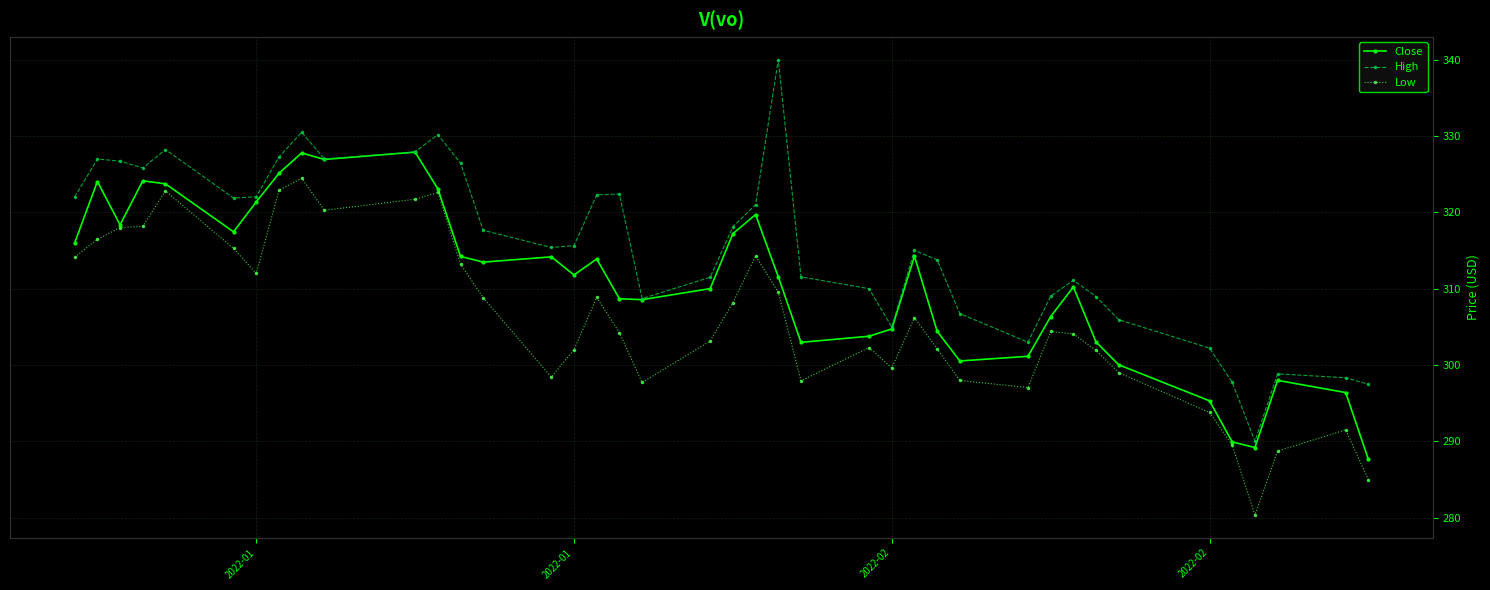

List the series in order of their overall mean, lowest first.

Low, Close, High